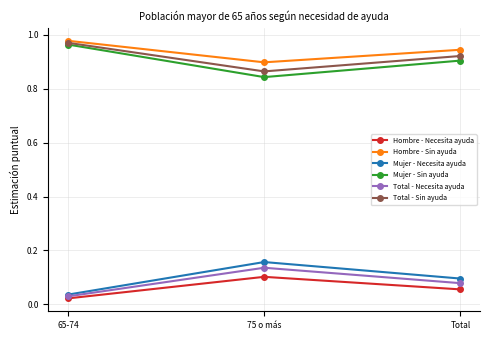

How many Mujer - Sin ayuda values are between 0 and 1?

3